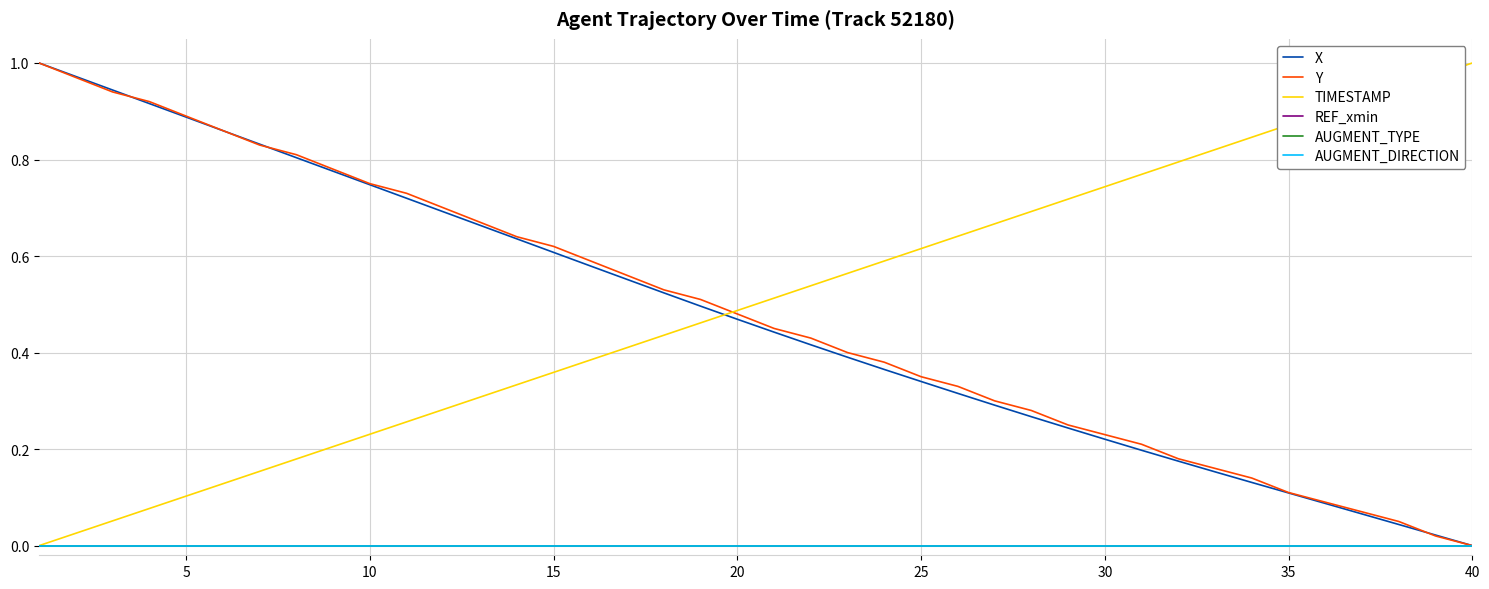

Is this an area chart (filled region under the line)?

No